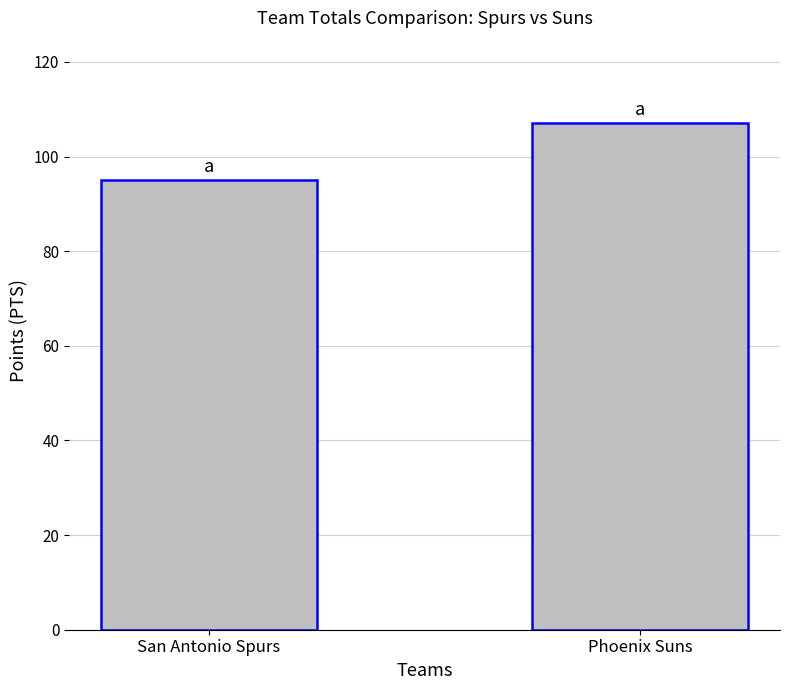

What is the average value?

101